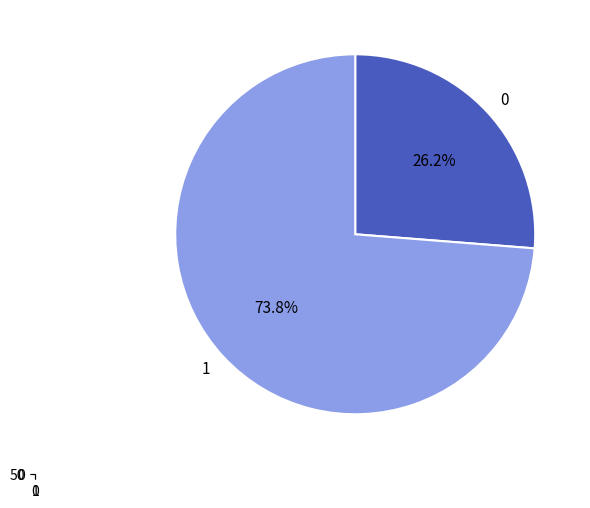

Does 2 account for over 50% of the chart?

No